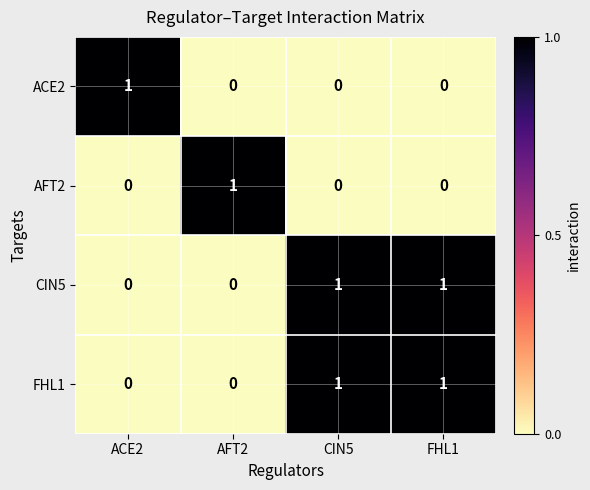

Is the value of ACE2 at CIN5 greater than the value of FHL1 at FHL1?

No